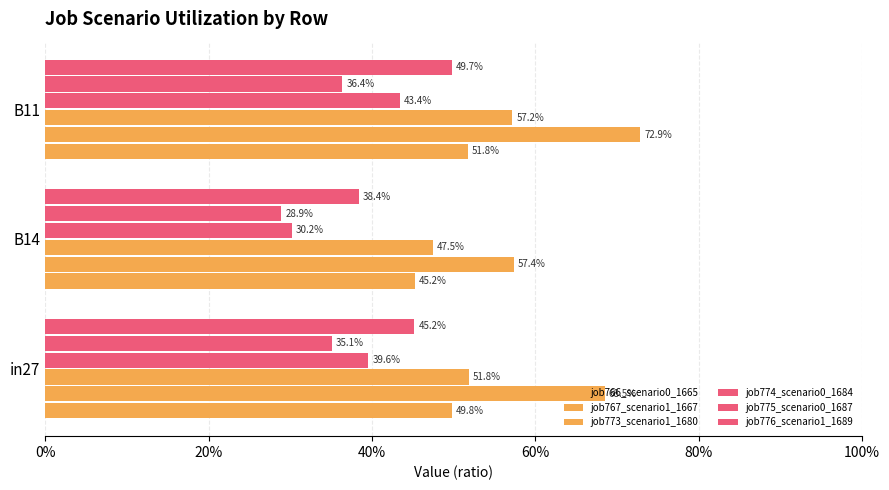

Reading left to right, extract all data points from this chart.

job766_scenario0_1665: 0.5	0.5	0.5
job767_scenario1_1667: 0.7	0.6	0.7
job773_scenario1_1680: 0.5	0.5	0.6
job774_scenario0_1684: 0.4	0.3	0.4
job775_scenario0_1687: 0.4	0.3	0.4
job776_scenario1_1689: 0.5	0.4	0.5